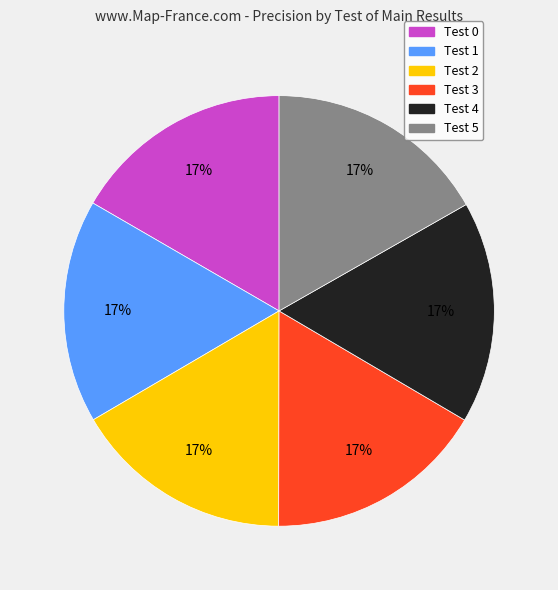

To the nearest percent, what percentage of the pie is Test 5?

17%